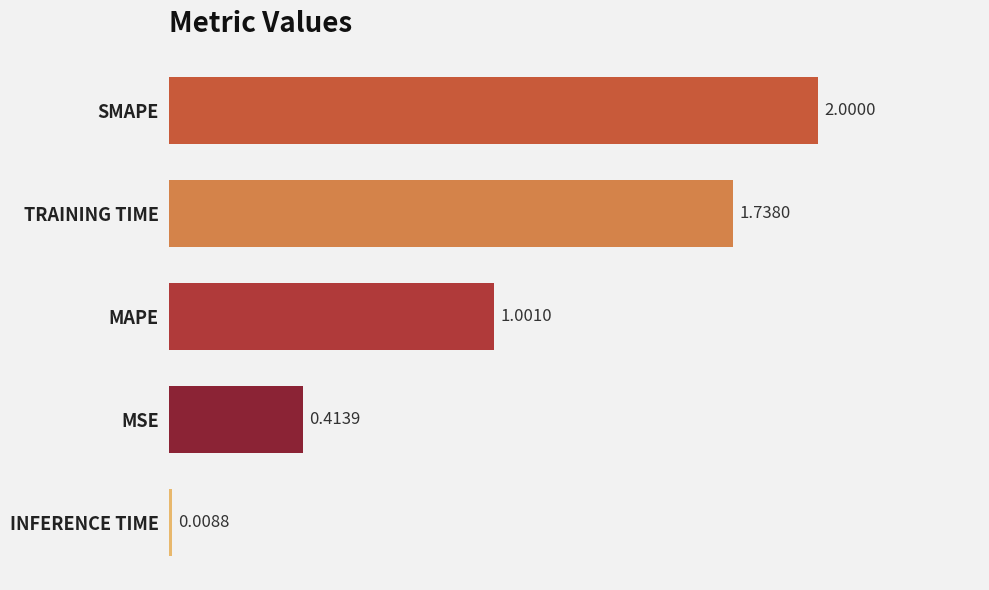

List the labels in order of value, smallest first.

INFERENCE TIME, MSE, MAPE, TRAINING TIME, SMAPE